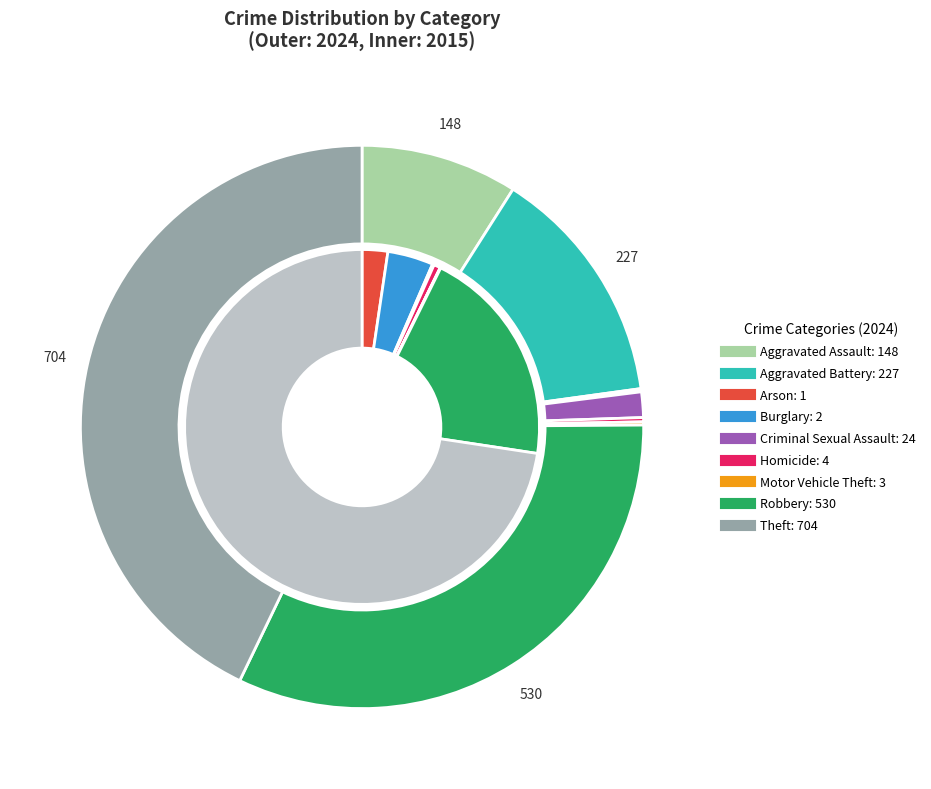

What is the total percentage of 6 and 4?

1.6%